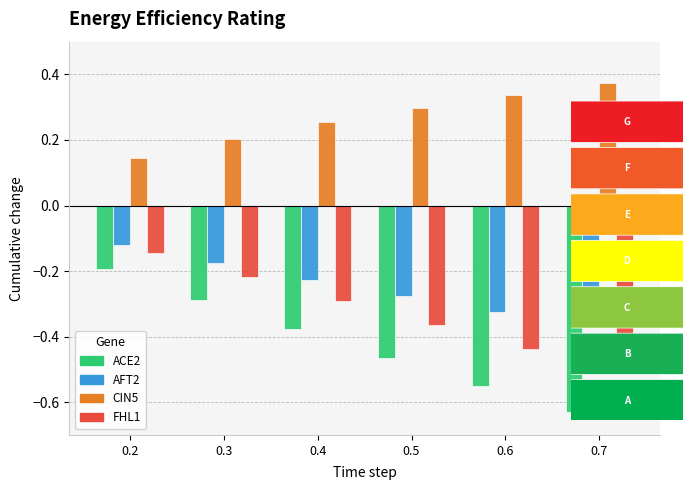

What is the sum of all AFT2 values?

-1.5